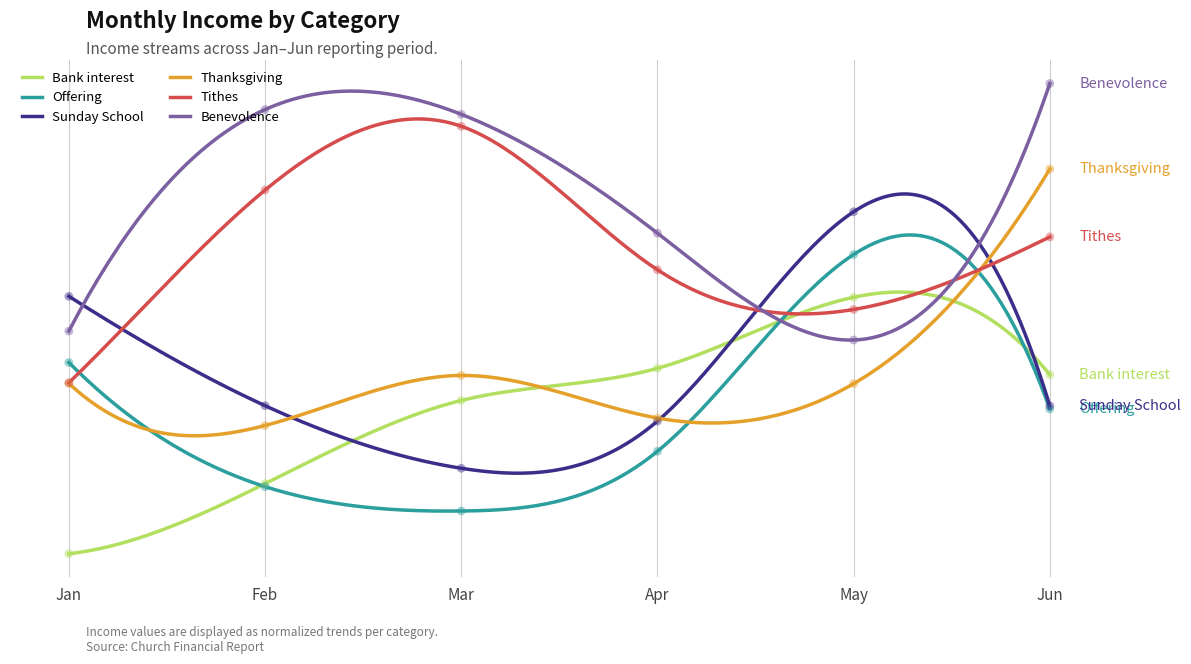

Which series has the widest spread of Y values?

Bank interest